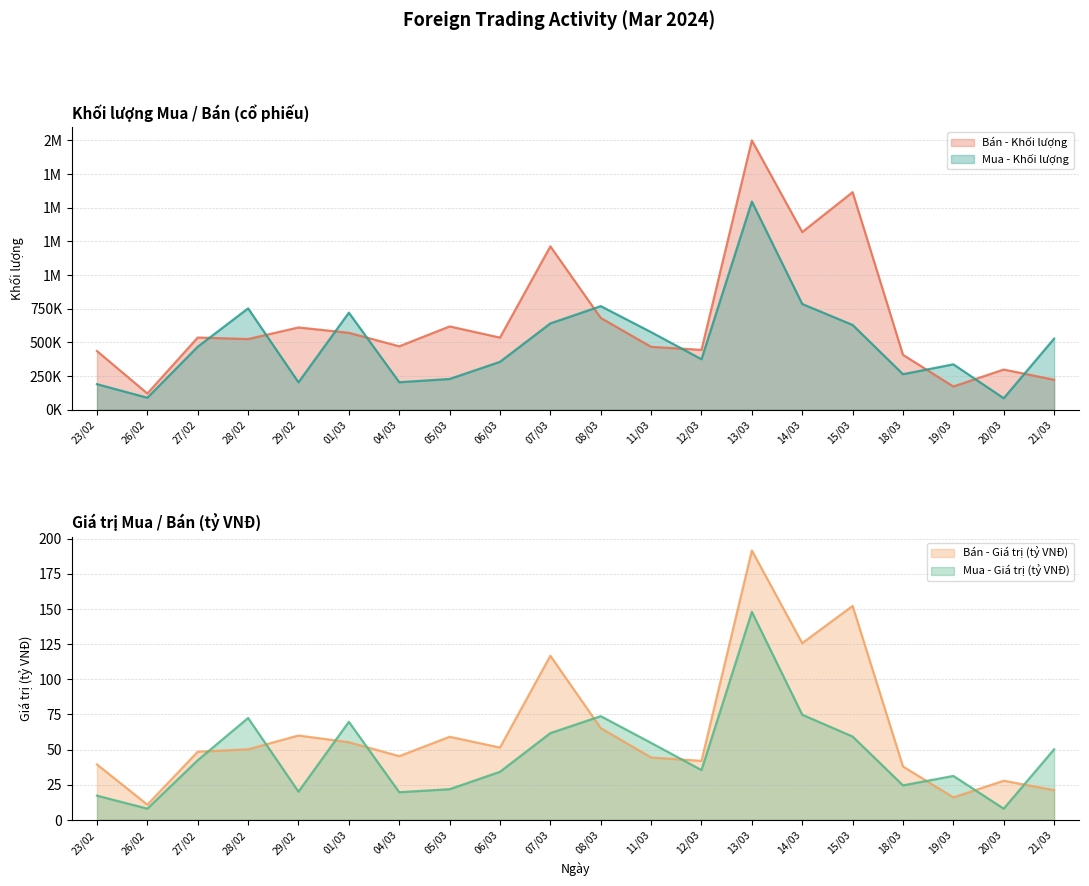

At which label does Mua - Khối lượng first exceed 468100?

28/02